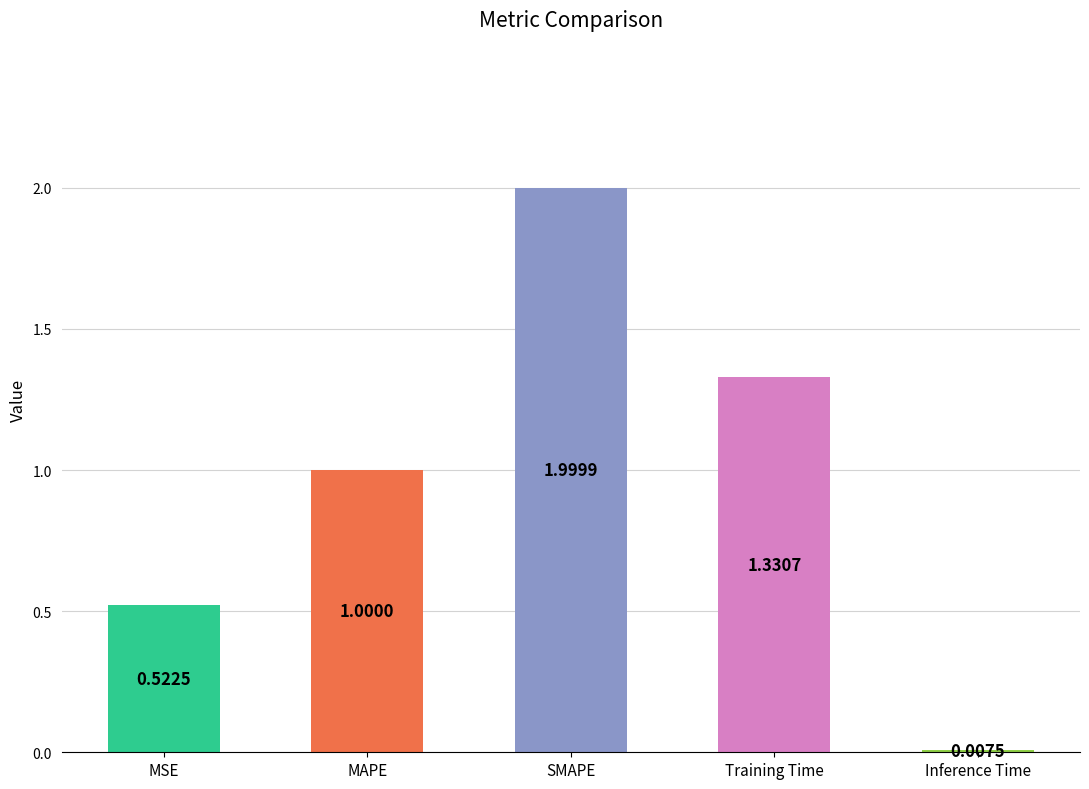

Rank the categories by value from highest to lowest.

SMAPE, Training Time, MAPE, MSE, Inference Time